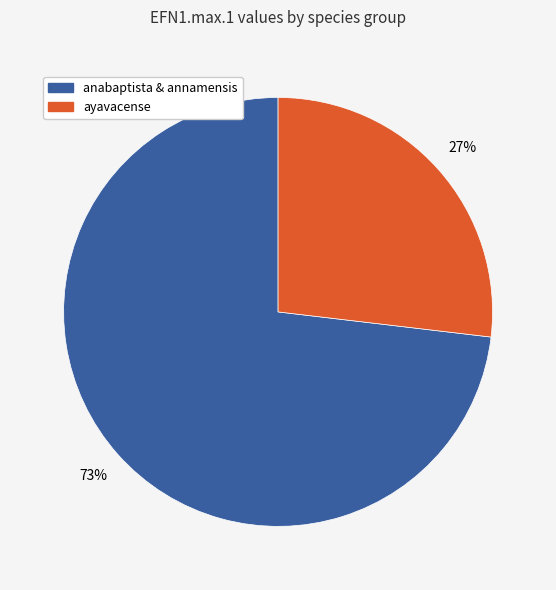

True or false: anabaptista & annamensis accounts for 73% of the total.

True